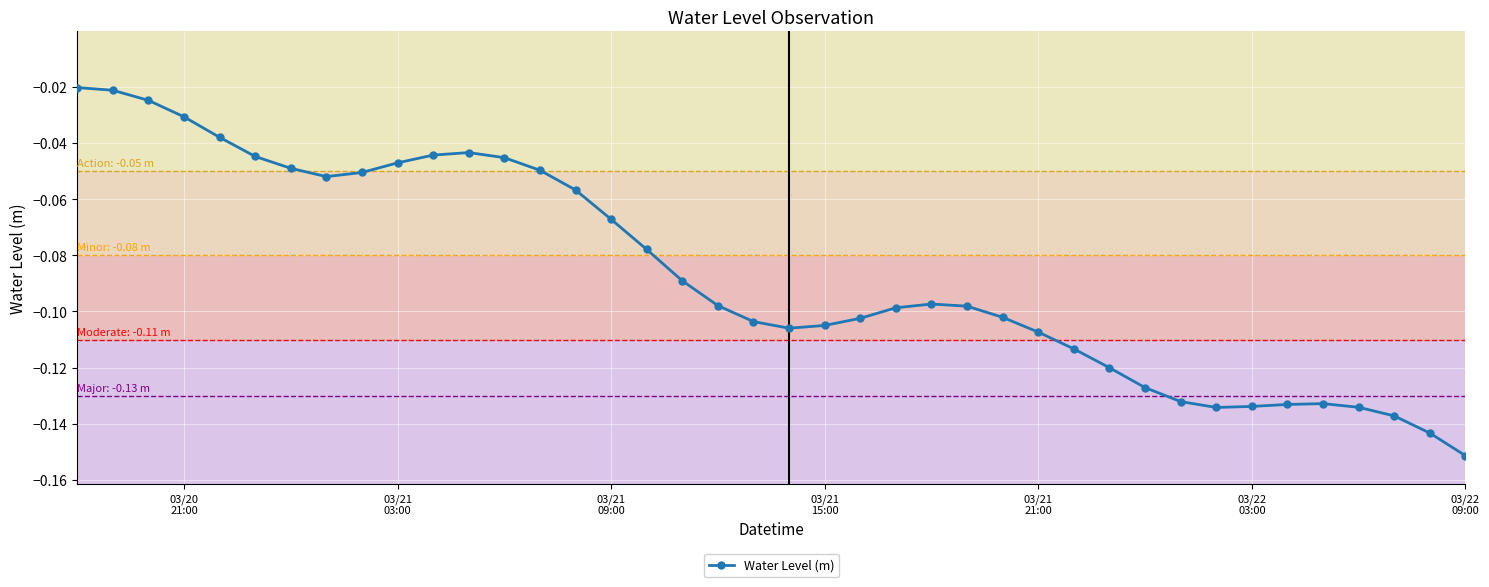

What is the sum of all values?

-3.5